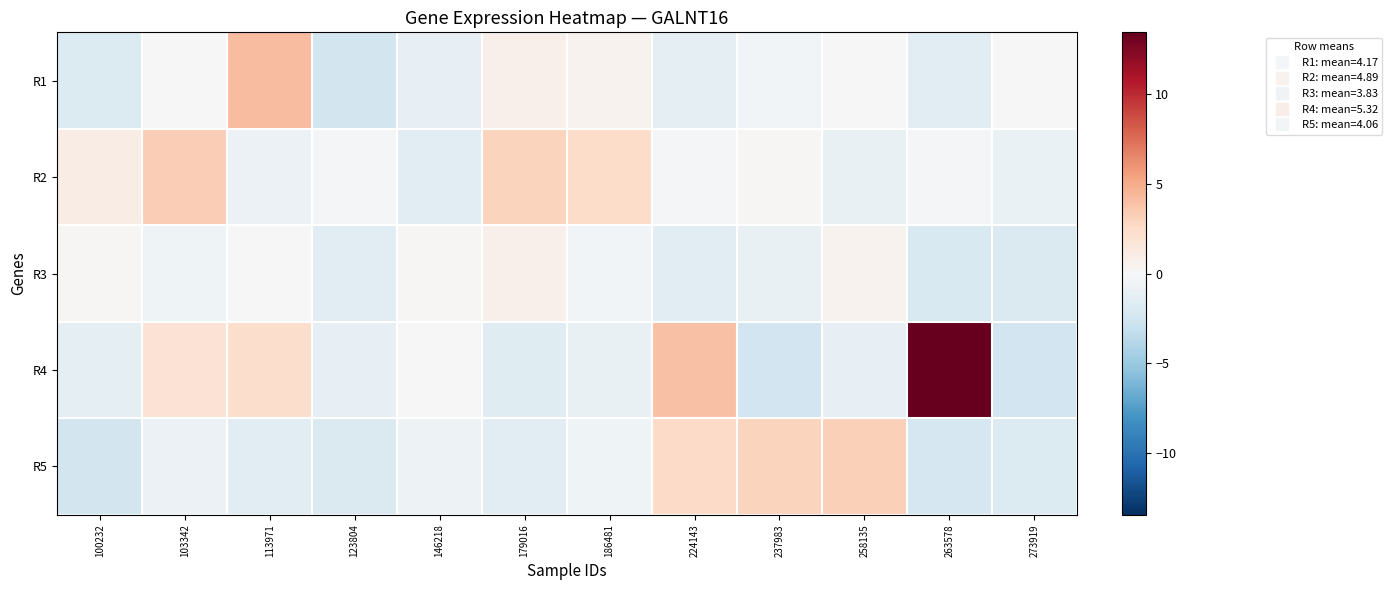

Reading left to right, what are all the values shown in this chart?

R1: 100232=-1.9	103342=0.0	113971=4.2	123804=-2.5	146218=-1.1	179016=0.6	186481=0.5	224143=-1.3	237983=-0.4	258135=-0.1	263578=-1.5	273919=-0.1
R2: 100232=1.0	103342=3.3	113971=-0.8	123804=-0.2	146218=-1.4	179016=3.0	186481=2.4	224143=-0.3	237983=0.2	258135=-1.0	263578=-0.1	273919=-0.9
R3: 100232=0.1	103342=-0.5	113971=0.0	123804=-1.5	146218=0.2	179016=0.7	186481=-0.3	224143=-1.6	237983=-1.0	258135=0.5	263578=-2.1	273919=-1.9
R4: 100232=-1.4	103342=1.9	113971=2.4	123804=-1.1	146218=-0.0	179016=-1.6	186481=-1.0	224143=3.9	237983=-2.5	258135=-1.1	263578=13.5	273919=-2.6
R5: 100232=-2.4	103342=-0.8	113971=-1.5	123804=-2.0	146218=-0.7	179016=-1.4	186481=-0.6	224143=2.5	237983=3.0	258135=3.2	263578=-2.2	273919=-1.8